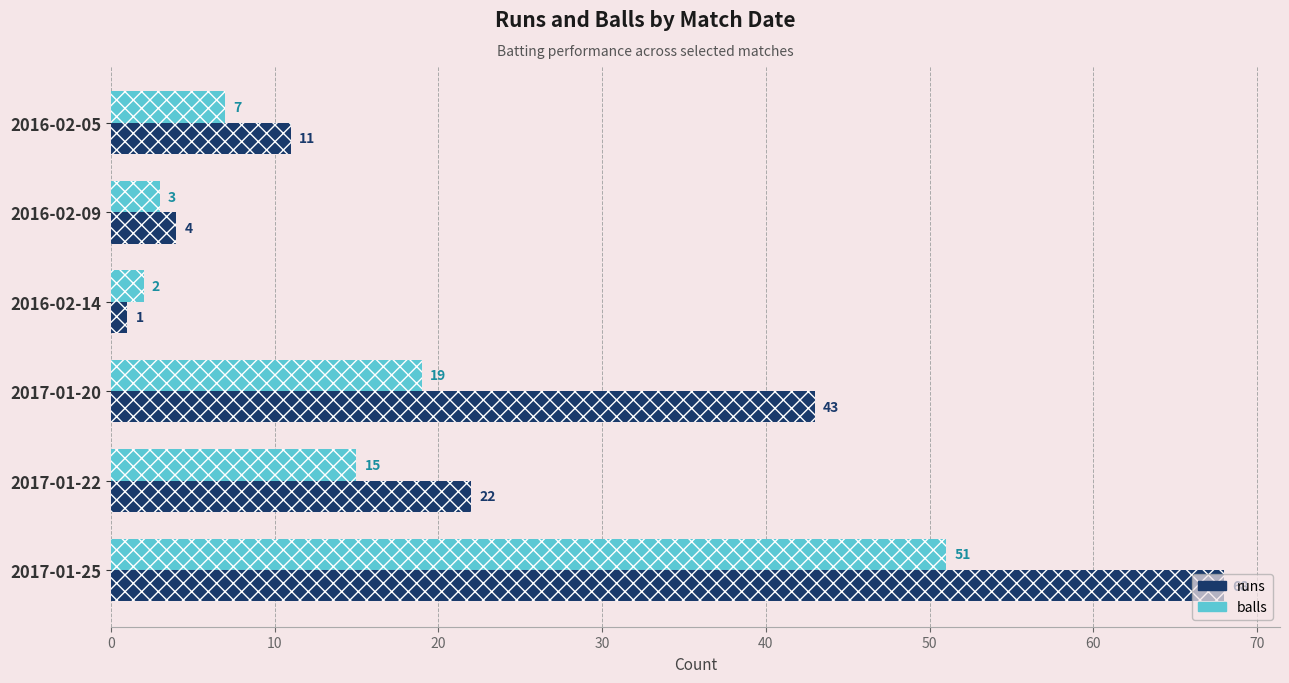

Is it true that runs equals 11 at 2016-02-05?

True